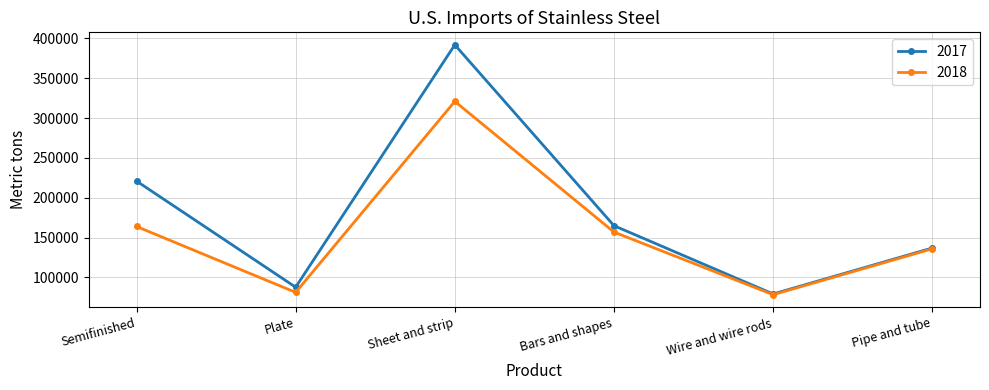

Rank the series by their average value, from highest to lowest.

2017, 2018